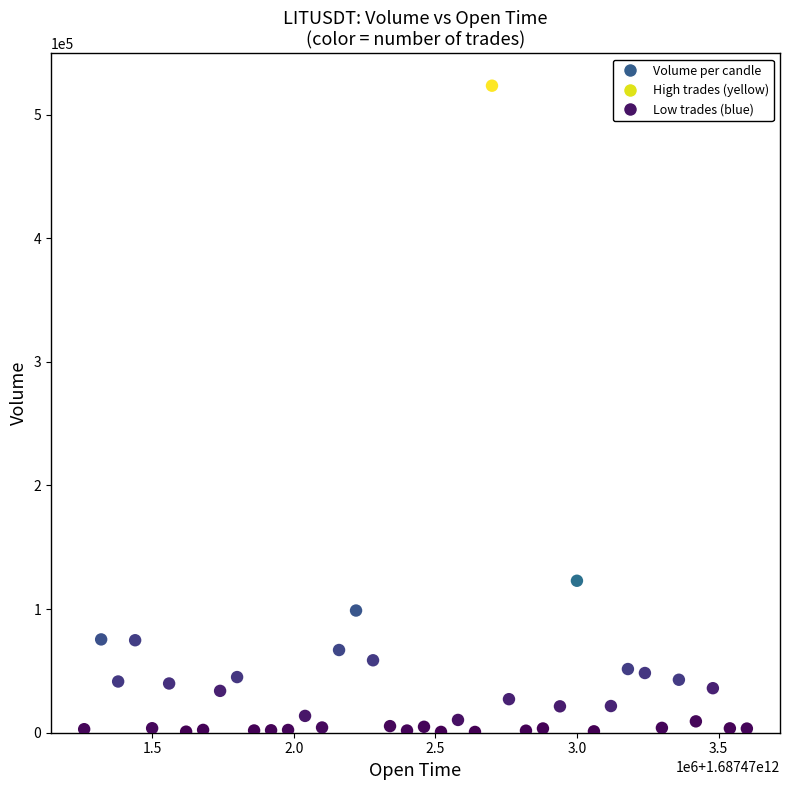

What Y value in the scatter plot is closest to 262020?

122931.5